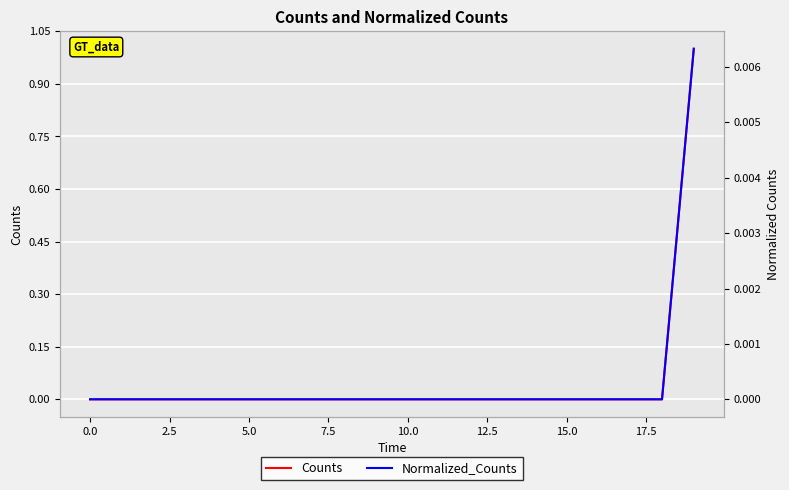

Is it true that Counts equals 0.0 at 0.0?

True